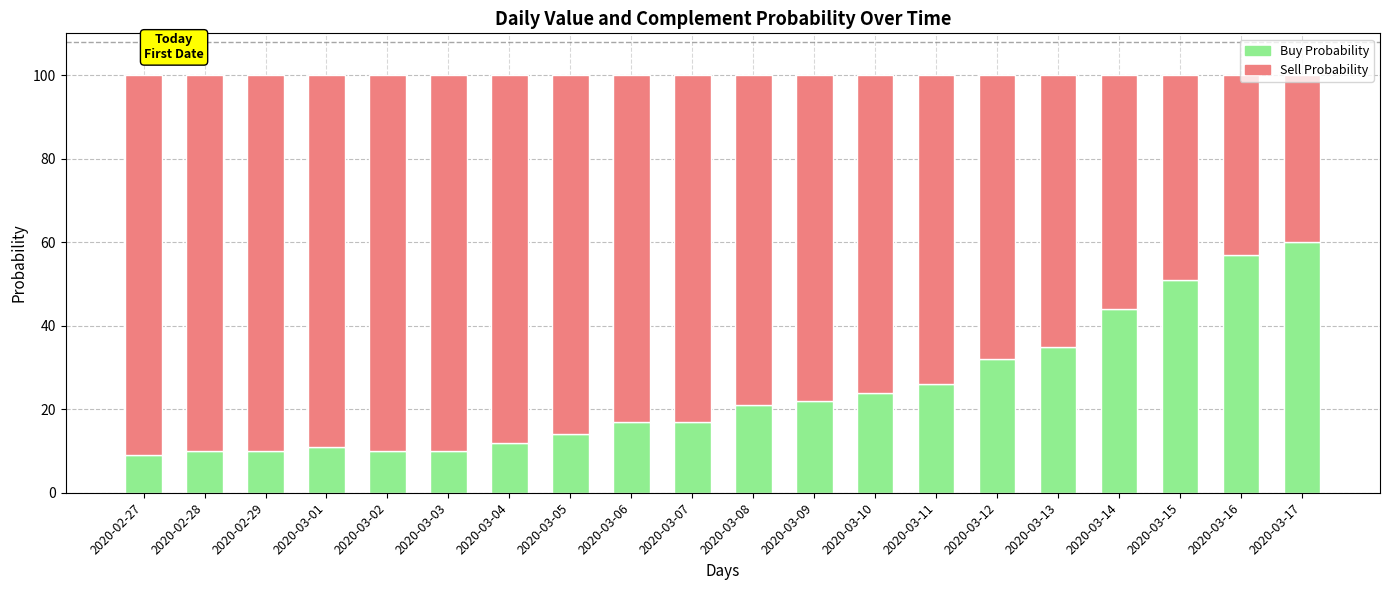

Is it true that Buy Probability equals 15 at 2020-02-29?

False